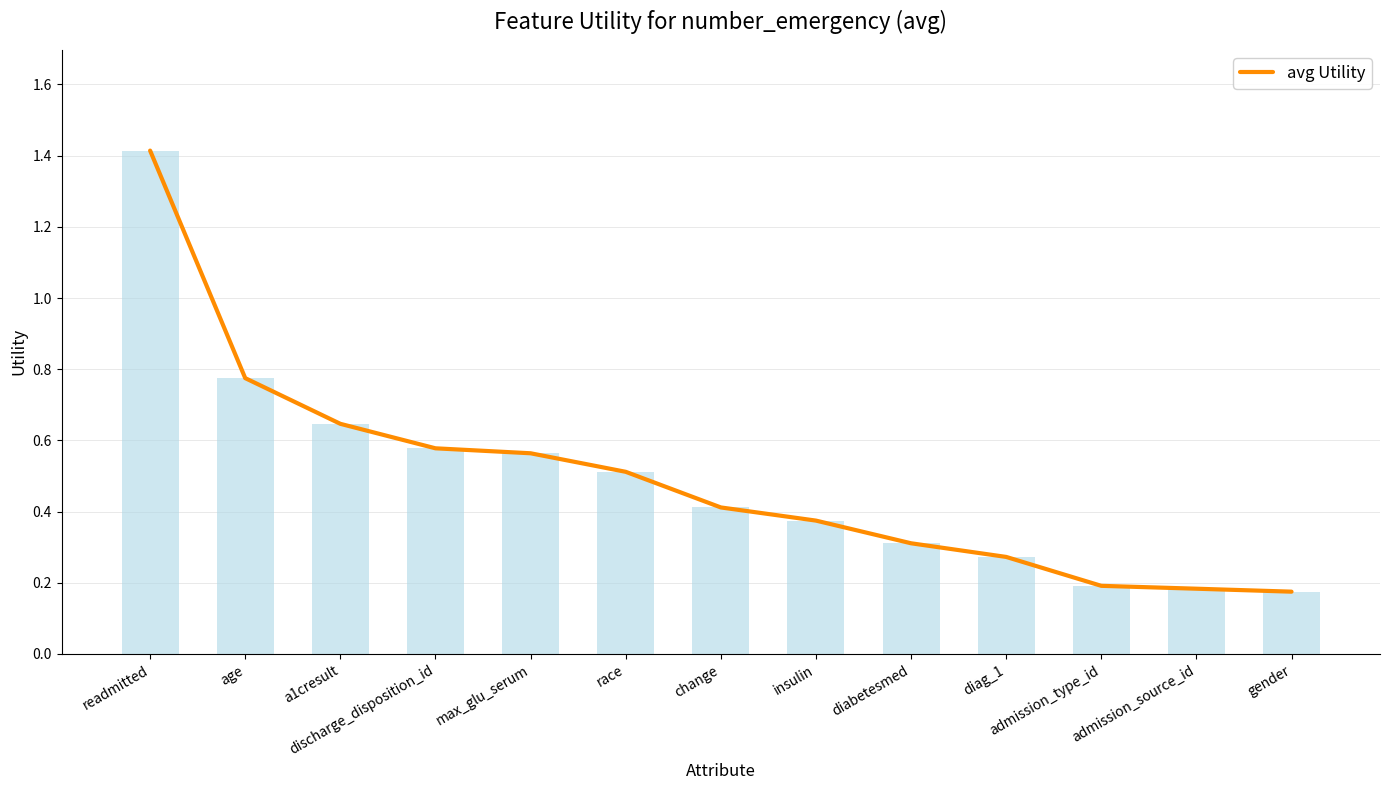

What is the difference between the second highest and minimum values?

0.6